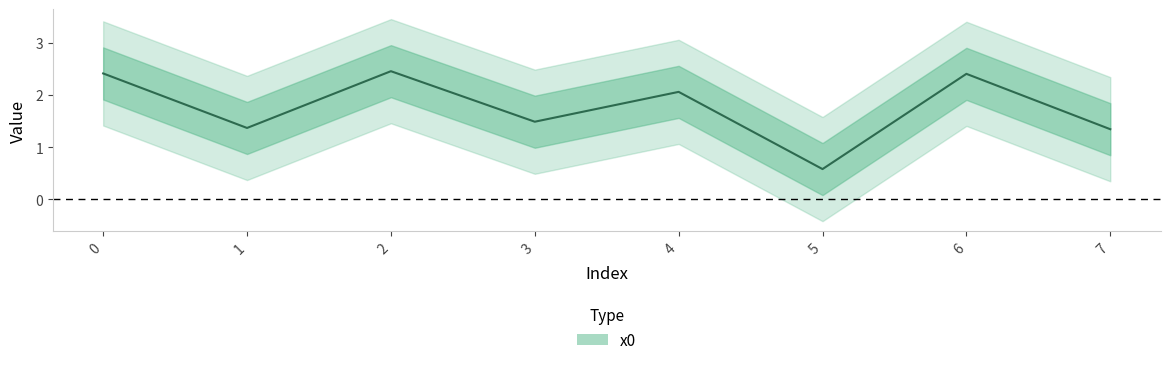

Which category has the highest value across all series?

2